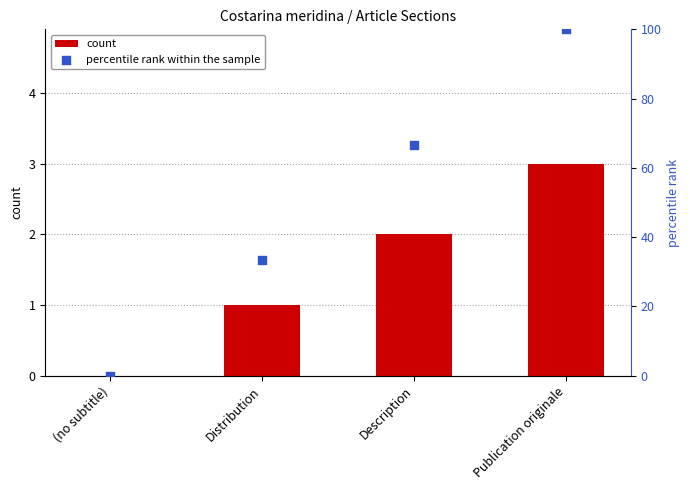

Which series reaches the maximum Y coordinate?

percentile rank within the sample